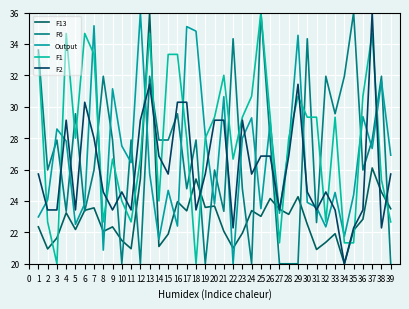

How many intersections are there between Output and F13?

10